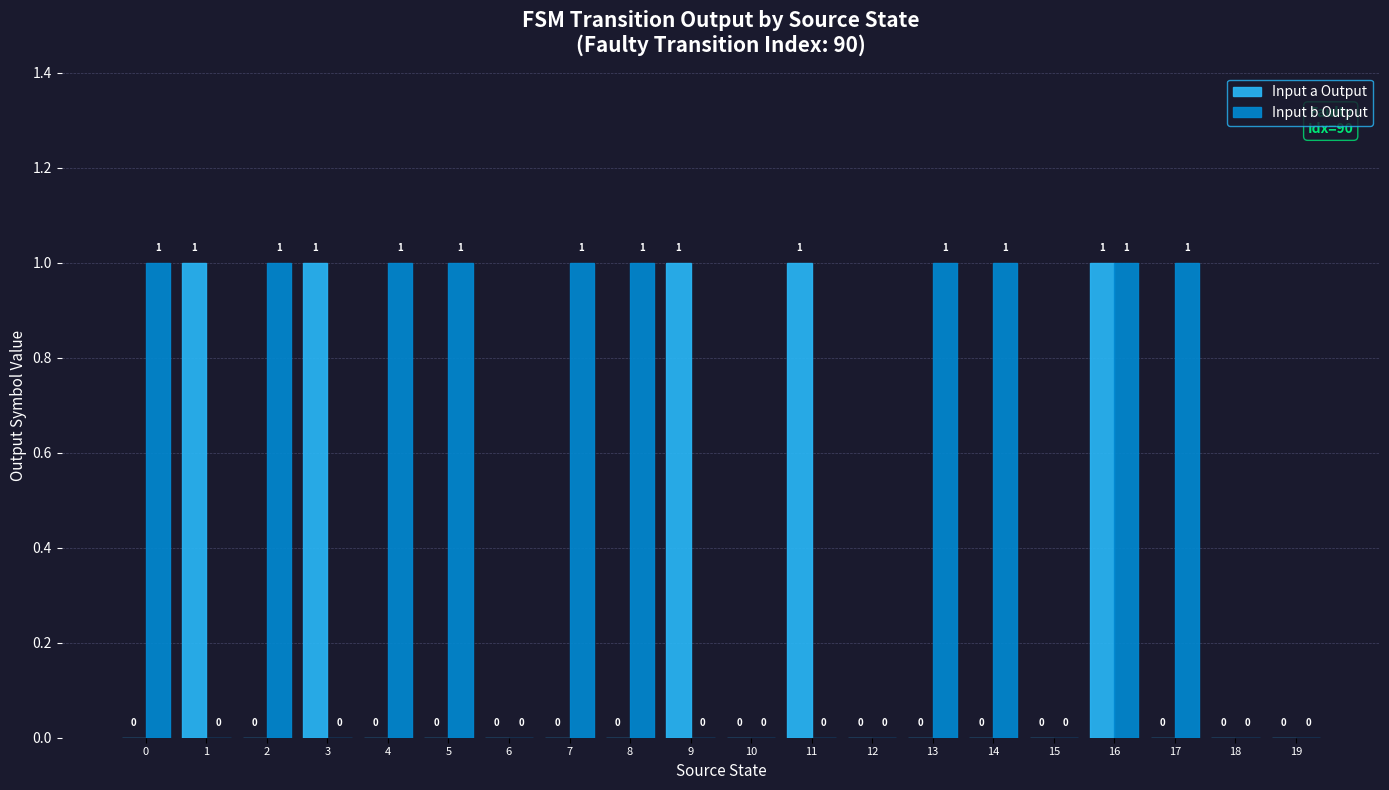

Reading left to right, extract all data points from this chart.

Input a Output: 0	1	0	1	0	0	0	0	0	1	0	1	0	0	0	0	1	0	0	0
Input b Output: 1	0	1	0	1	1	0	1	1	0	0	0	0	1	1	0	1	1	0	0